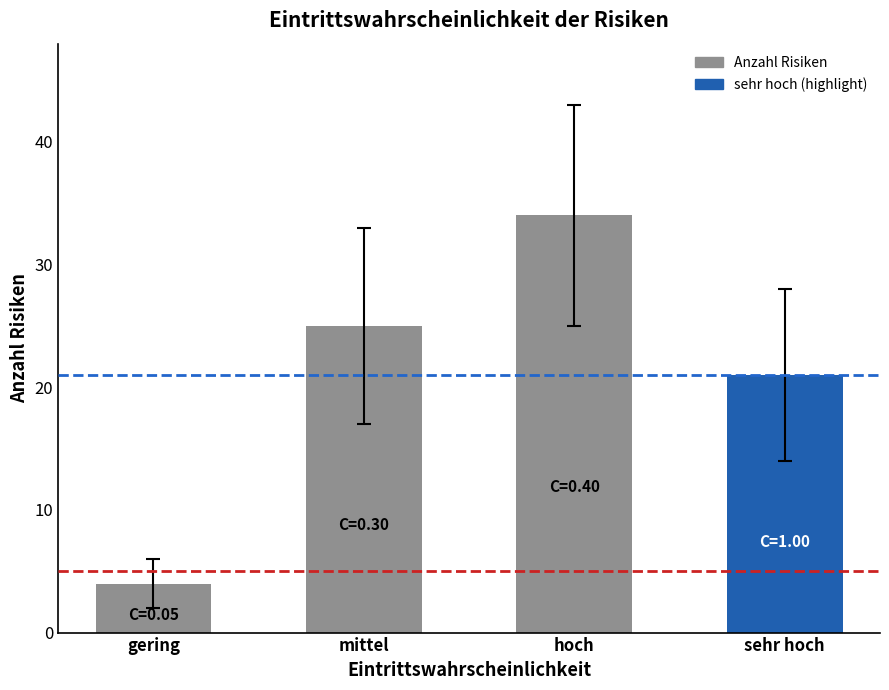

What value does the data have at sehr hoch, to the nearest 5?

20